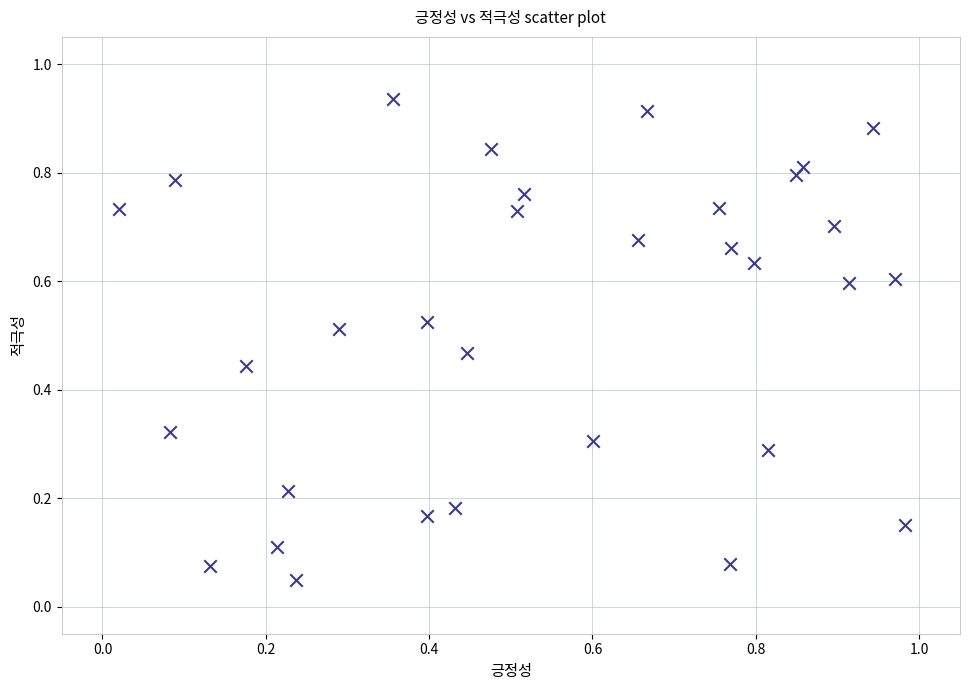

What is the range of X values (max minus min)?

1.0